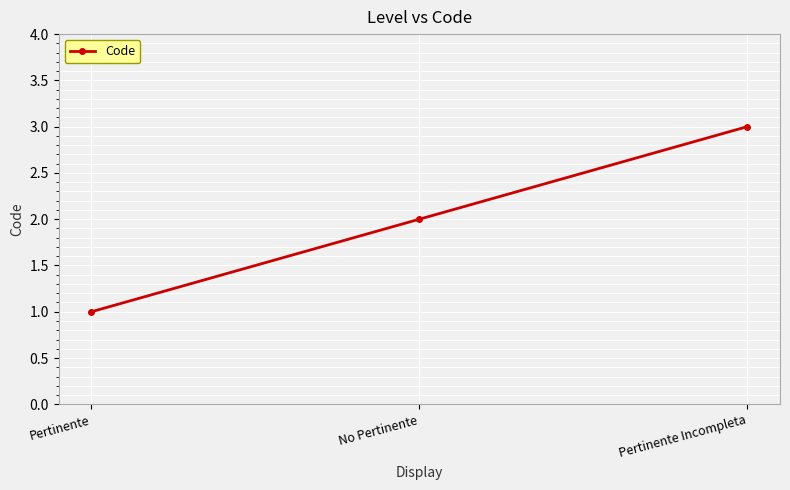

What is the average value?

2